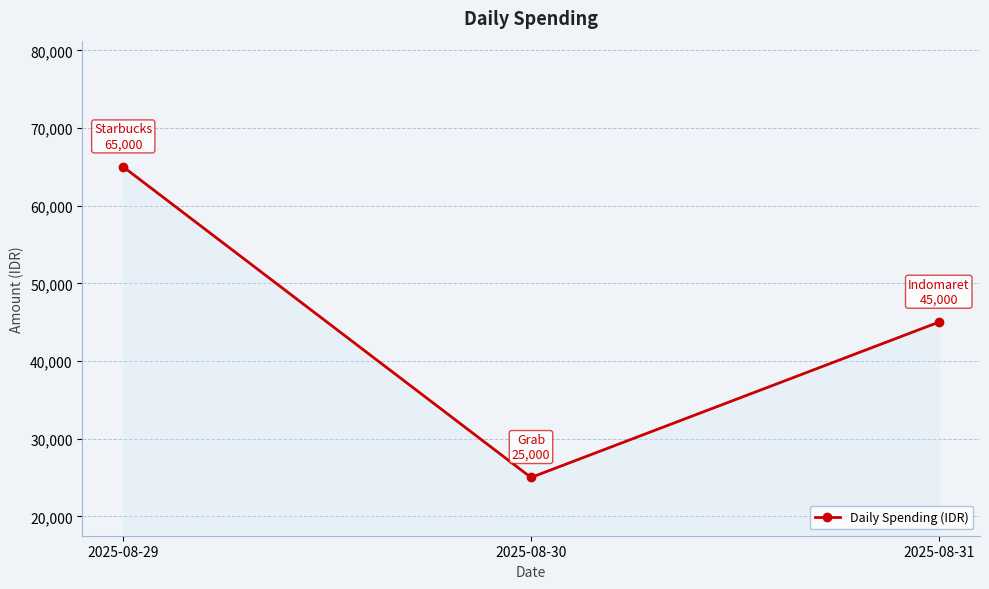

What is the difference between the values at 2025-08-30 and 2025-08-31?

20000